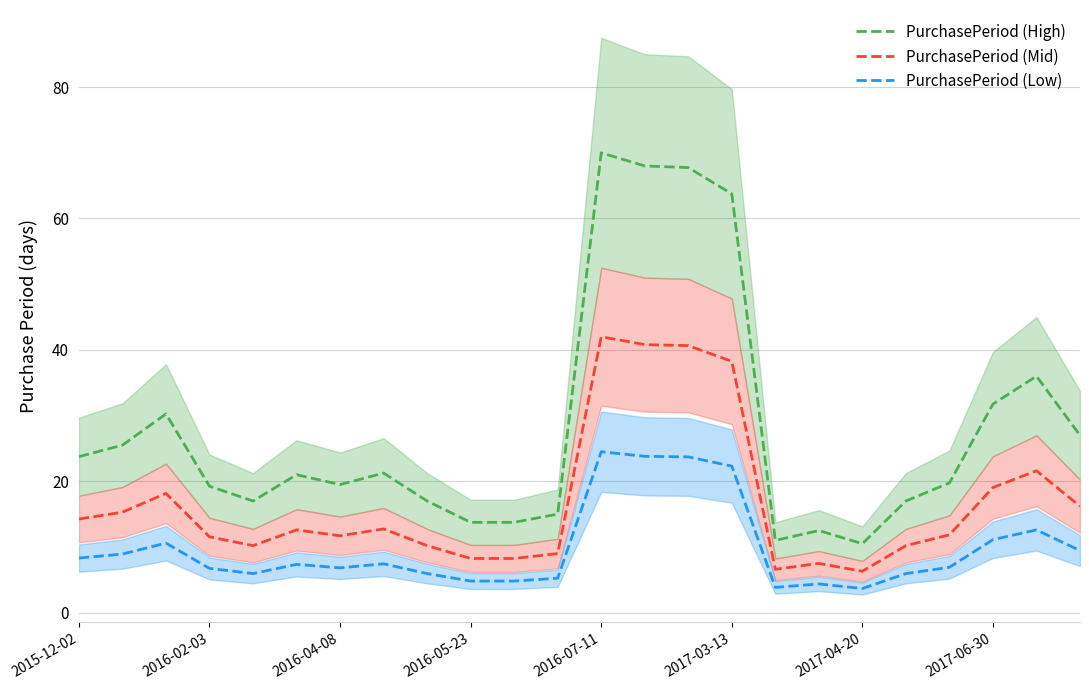

List the series in order of their peak value, highest first.

PurchasePeriod (High), PurchasePeriod (Mid), PurchasePeriod (Low)